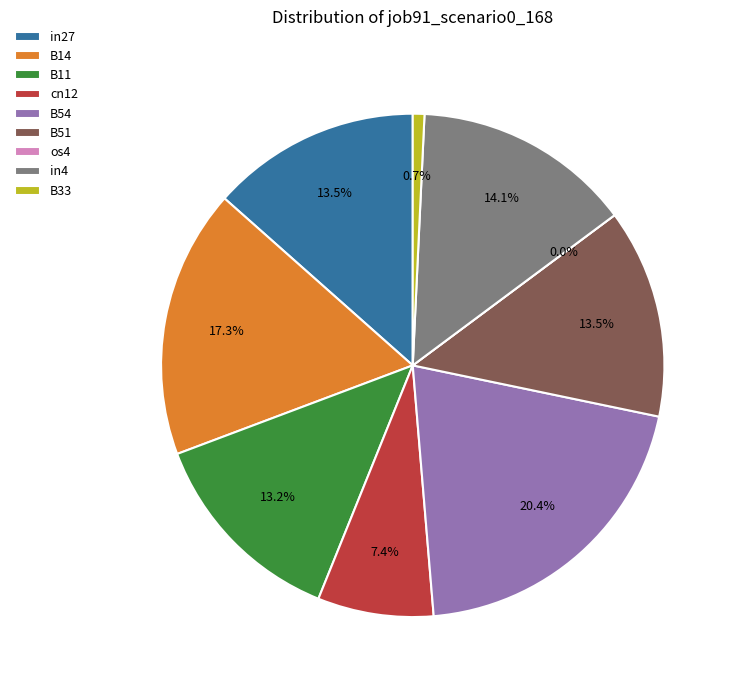

Does any single category account for the majority?

No